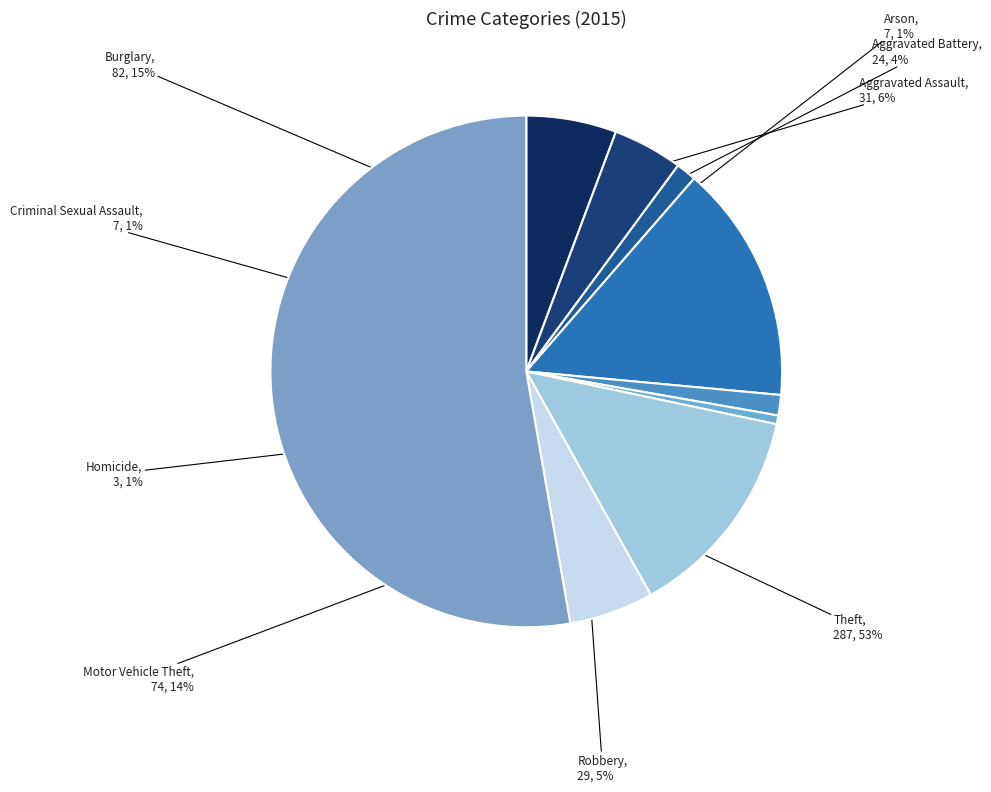

Which slice is the largest?

Theft